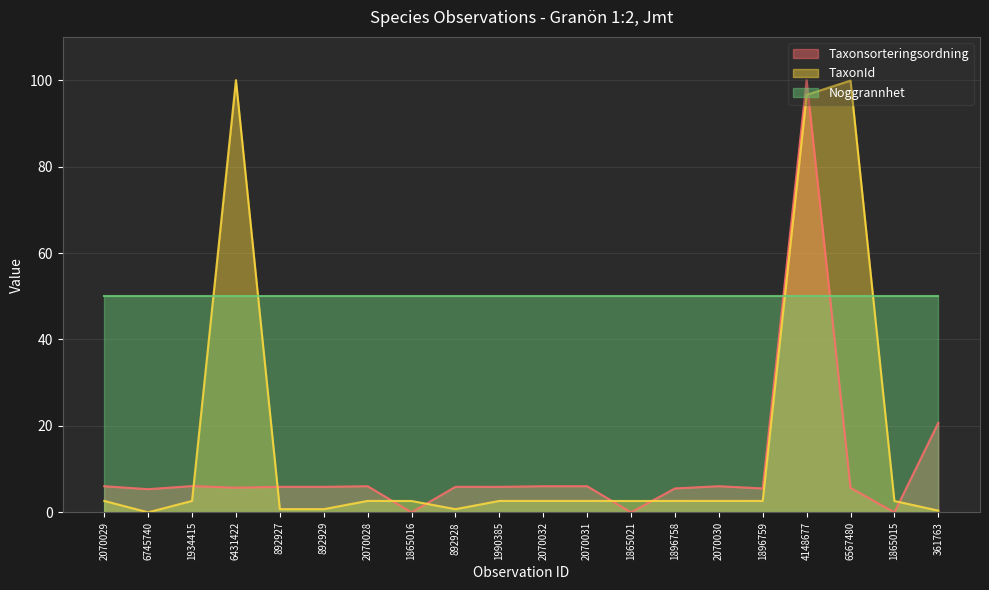

What is the approximate value of Taxonsorteringsordning at 4148677?

100.0